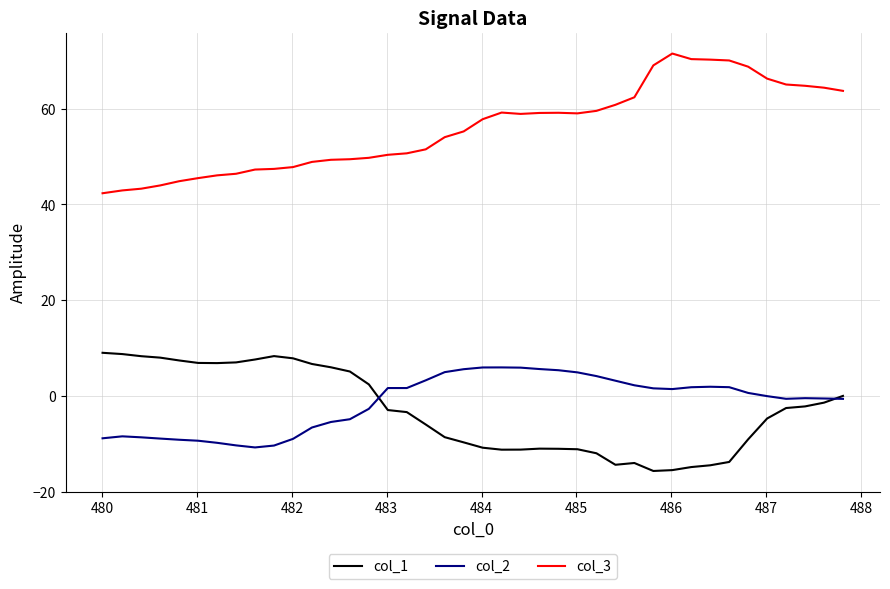

What is the greatest value displayed?

71.5